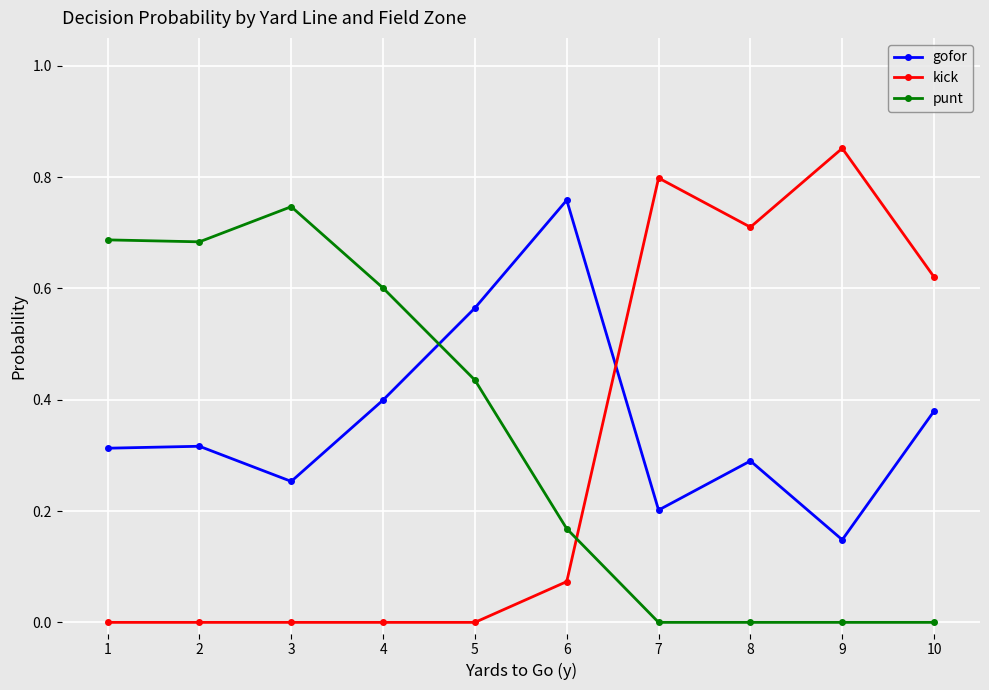

What is the sum of the kick values at 9 and 10?

1.5